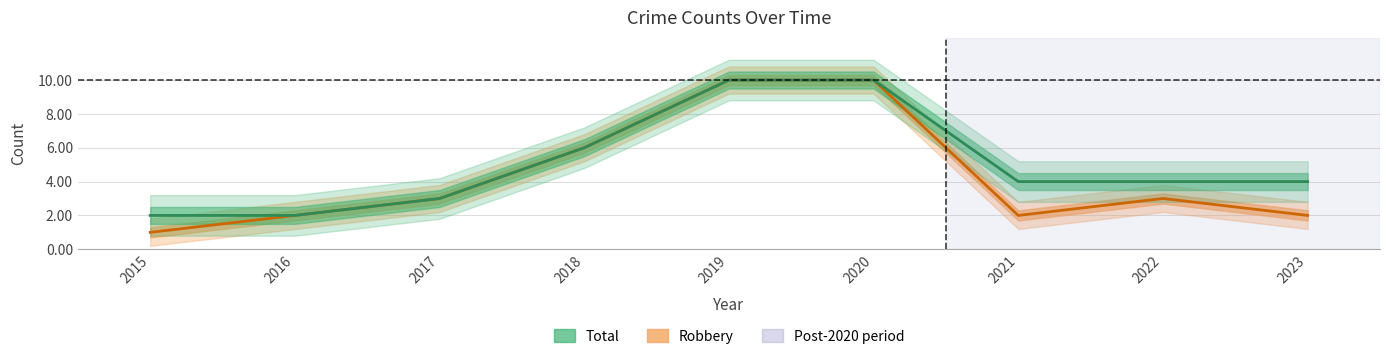

True or false: Robbery and Total intersect in this chart.

False